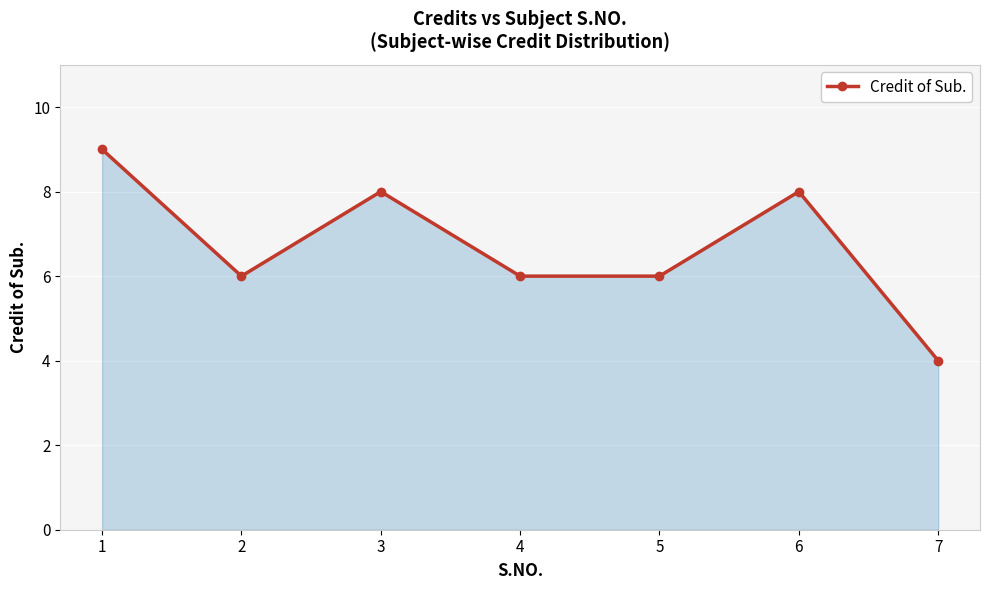

The chart shows a value of 8 at 2. True or false?

False